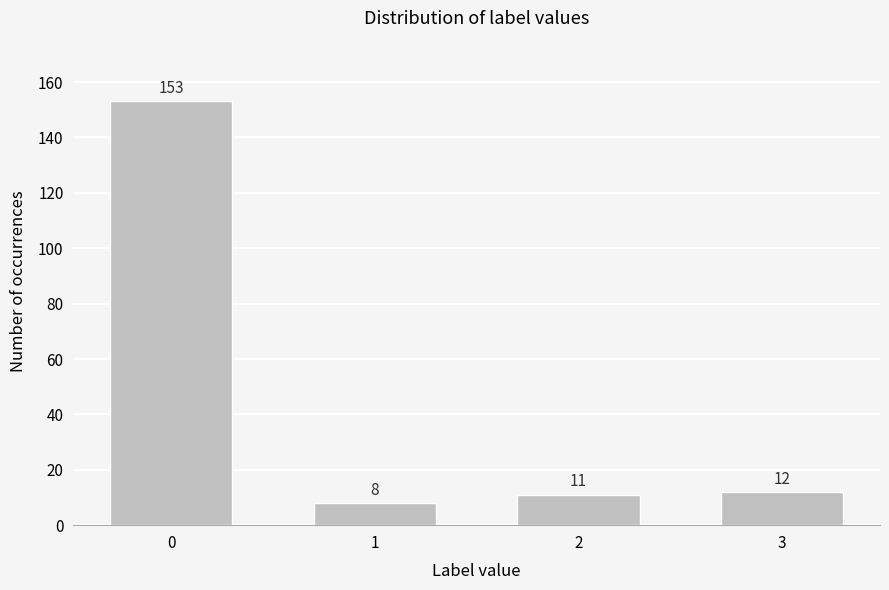

Reading right to left, list all the values displayed in this chart.

12	11	8	153